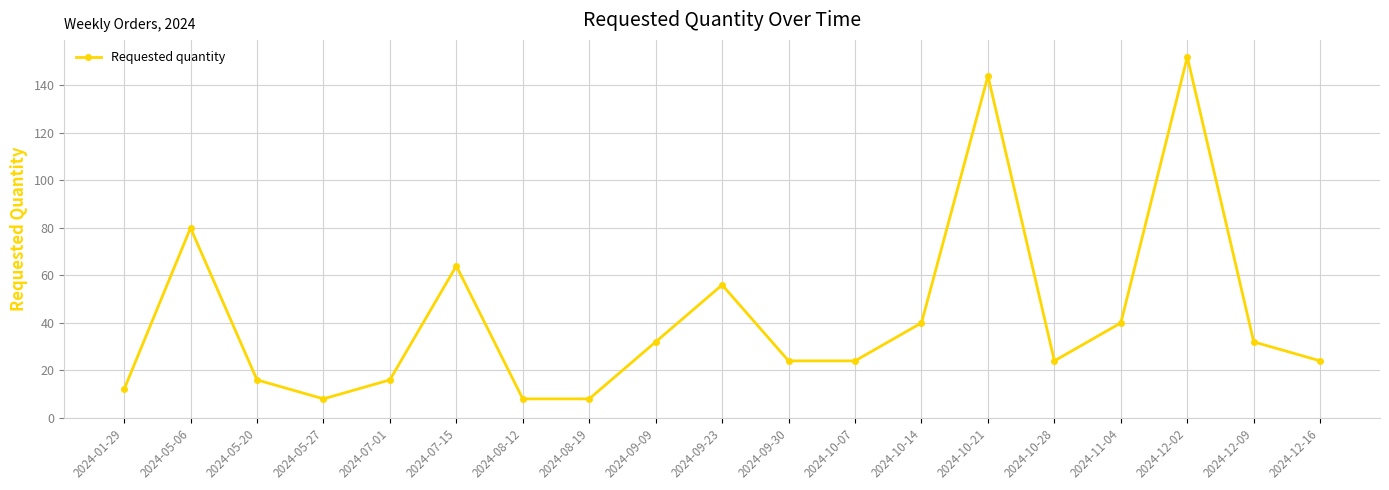

What is the greatest value displayed?

152